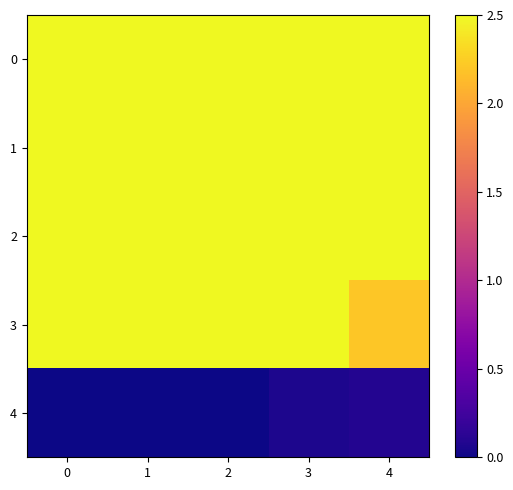

Reading left to right, what are all the values shown in this chart?

0: 0=2.5	1=2.5	2=2.5	3=2.5	4=2.5
1: 0=2.5	1=2.5	2=2.5	3=2.5	4=2.5
2: 0=2.5	1=2.5	2=2.5	3=2.5	4=2.5
3: 0=2.5	1=2.5	2=2.5	3=2.5	4=2.2
4: 0=0.0	1=0.0	2=0.0	3=0.1	4=0.1